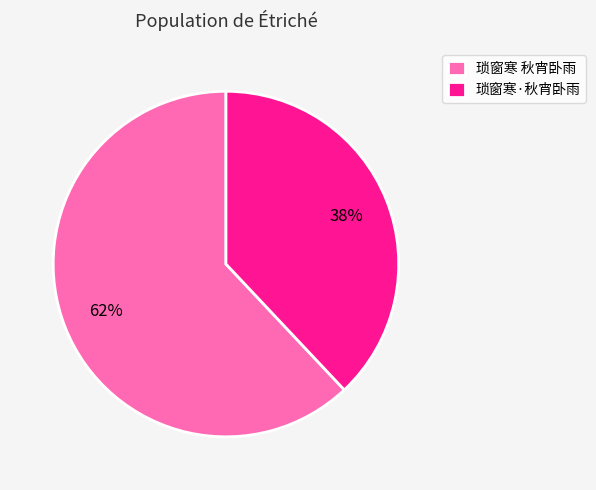

Does 琐窗寒·秋宵卧雨 represent more than half of the total?

No